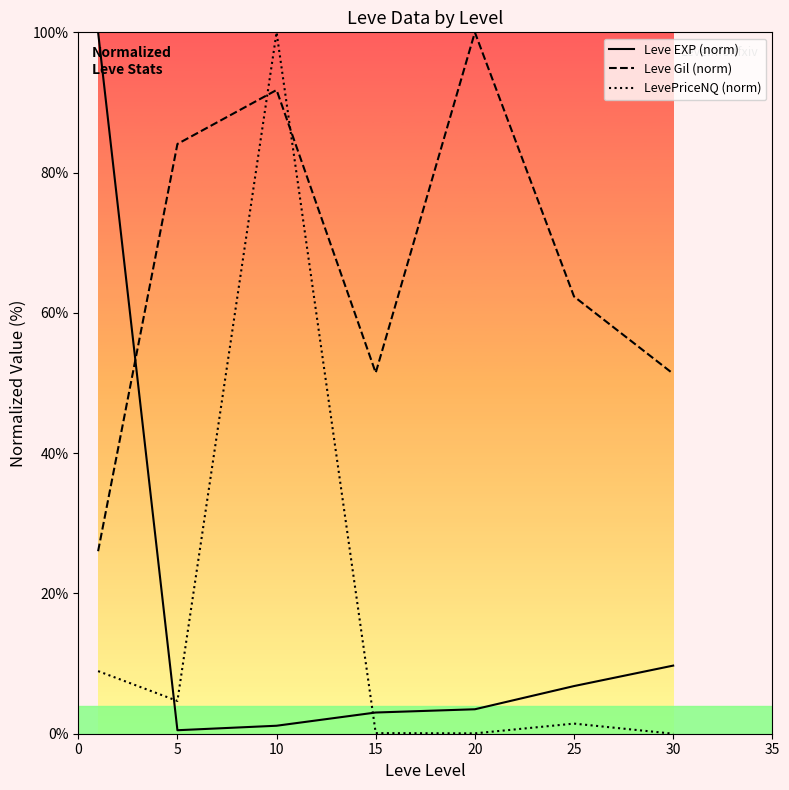

Which series has the largest total across all categories?

Leve Gil (norm)